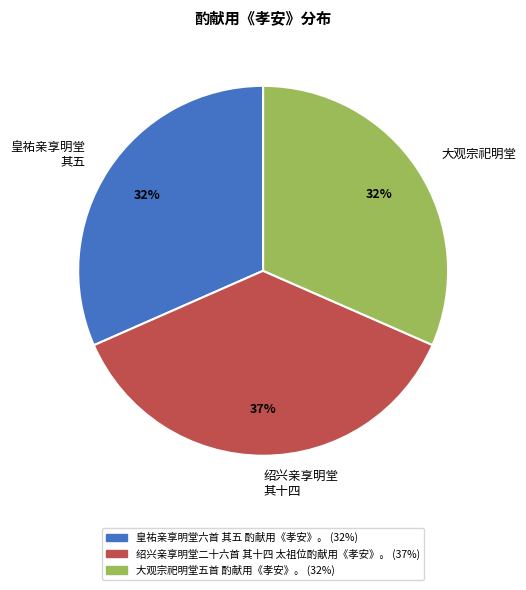

Is there a majority slice in this chart?

No